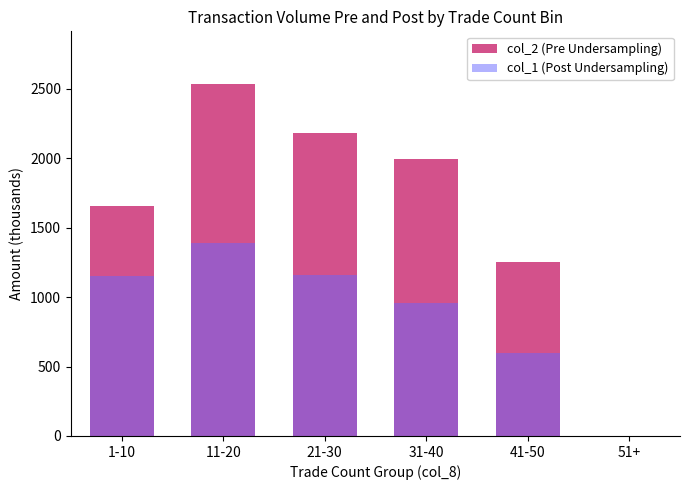

List the series in order of their peak value, lowest first.

col_1 (Volume, K), col_2 (Amount, K)